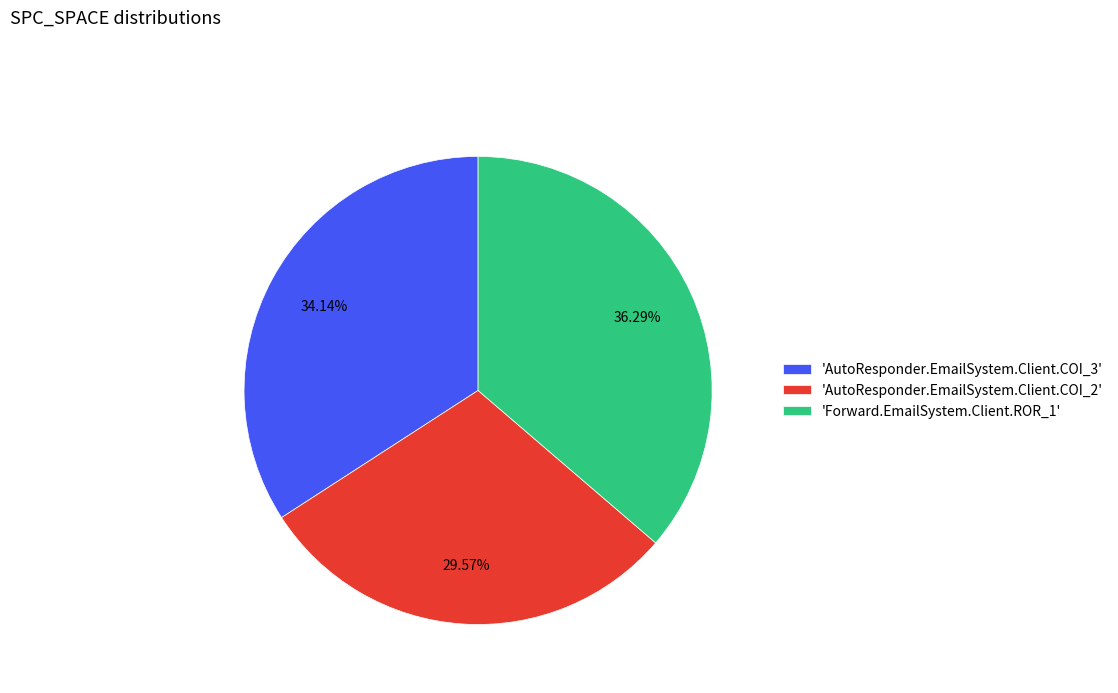

Does 'AutoResponder.EmailSystem.Client.COI_2' represent more than half of the total?

No